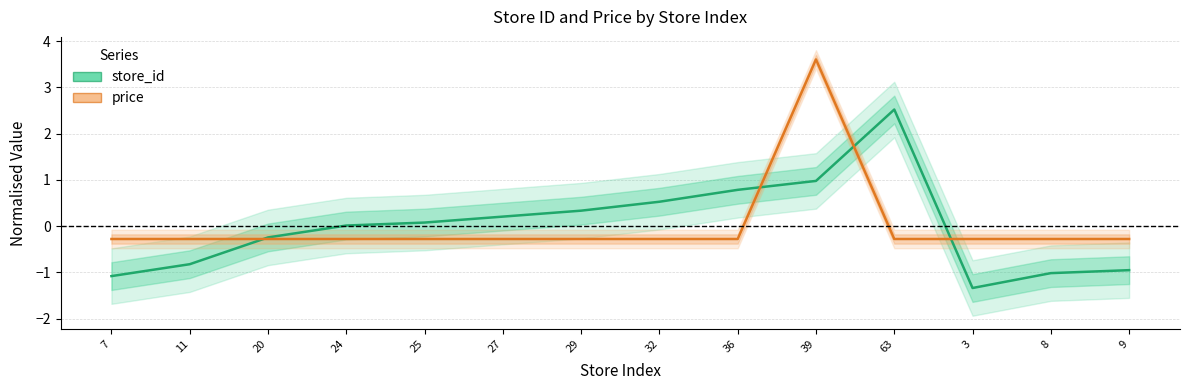

After their last crossing, which series has the higher values: price or store_id?

price